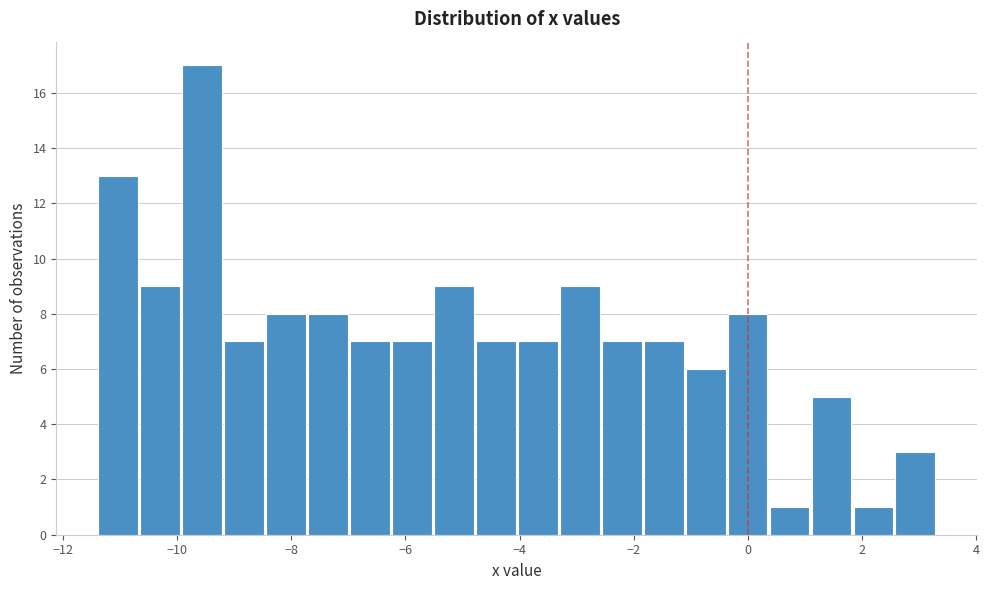

Read against the x-axis, roughly where is the centre of the tallest bar?

-9.6